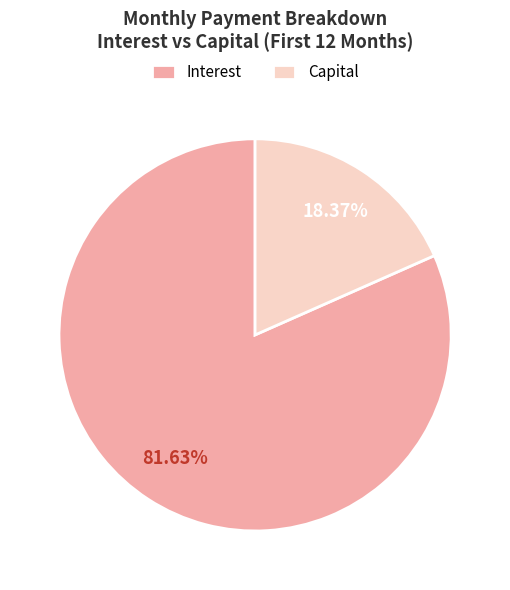

Rank the categories by value from lowest to highest.

Capital, Interest